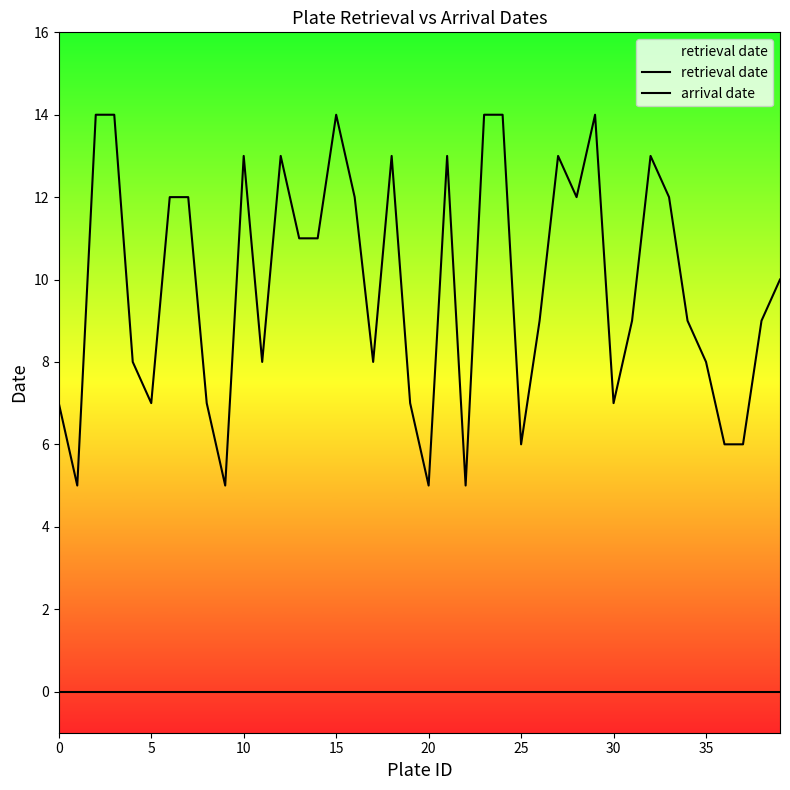

The value of retrieval date at 31 is 5. True or false?

False